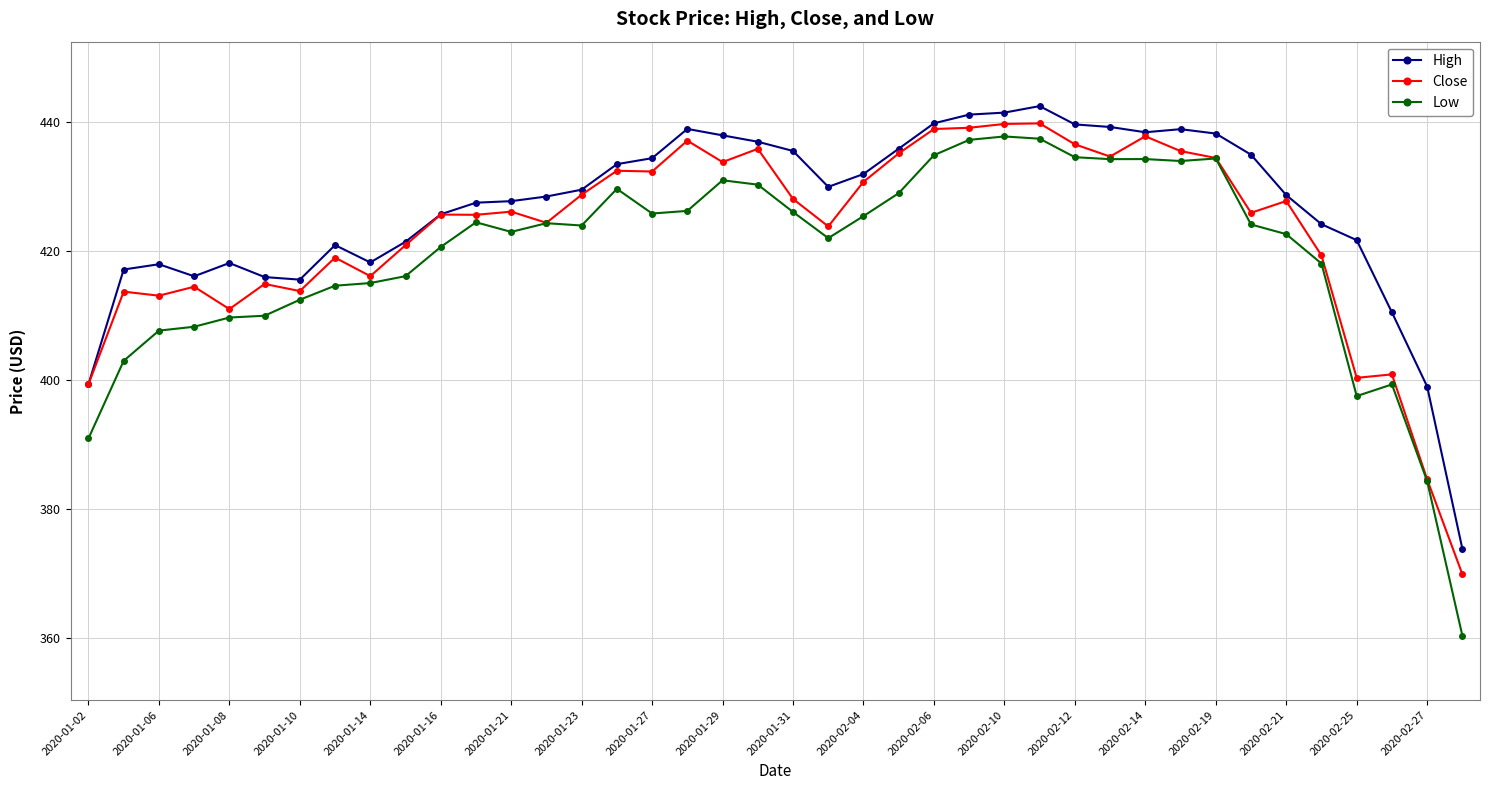

How many lines are shown in the chart?

3